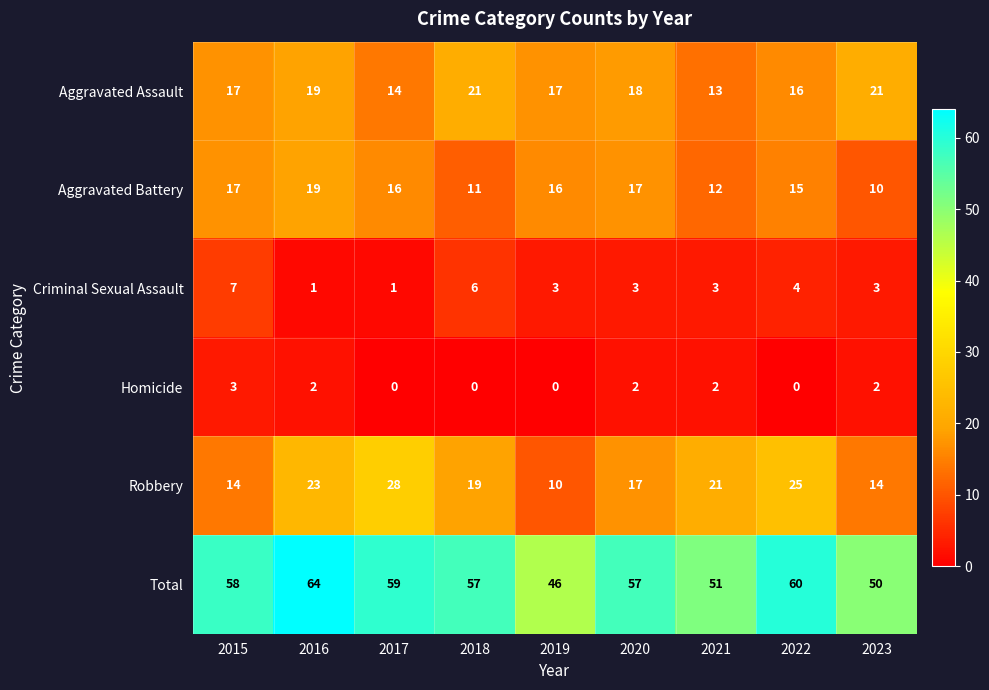

The Robbery series shows 25 at 2022. True or false?

True